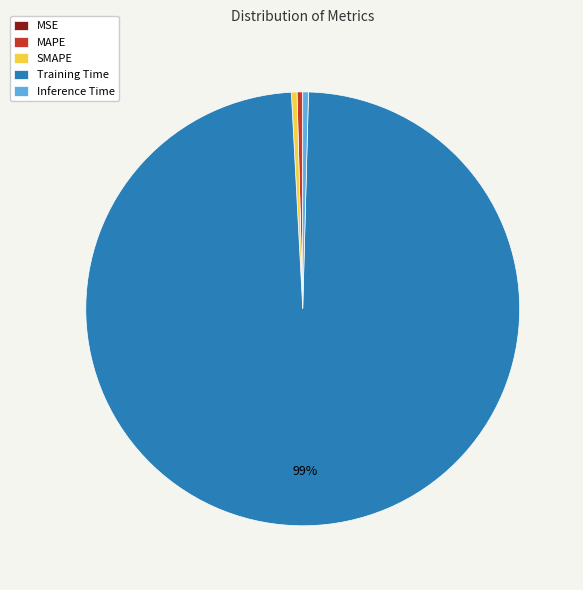

The SMAPE slice represents 11% of the pie. True or false?

False